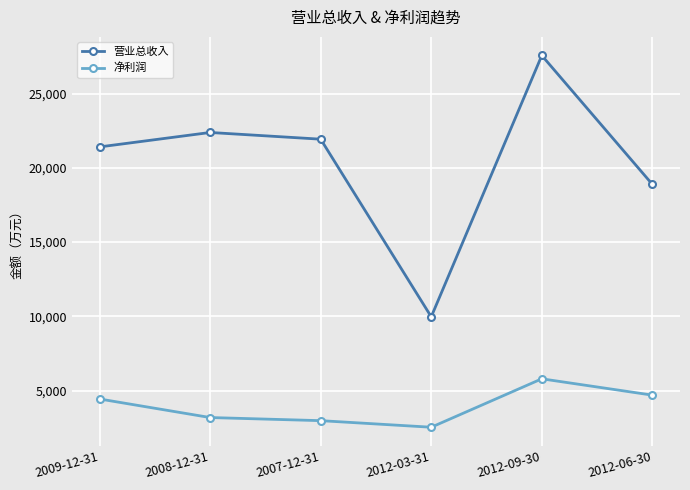

Which series has the largest total across all categories?

营业总收入